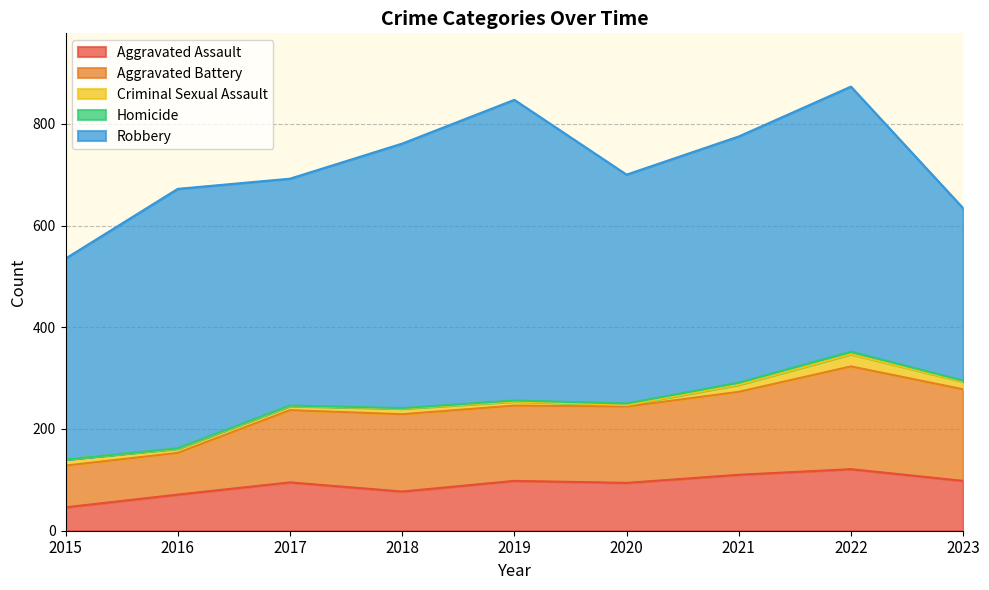

The Criminal Sexual Assault series shows 23 at 2021. True or false?

False